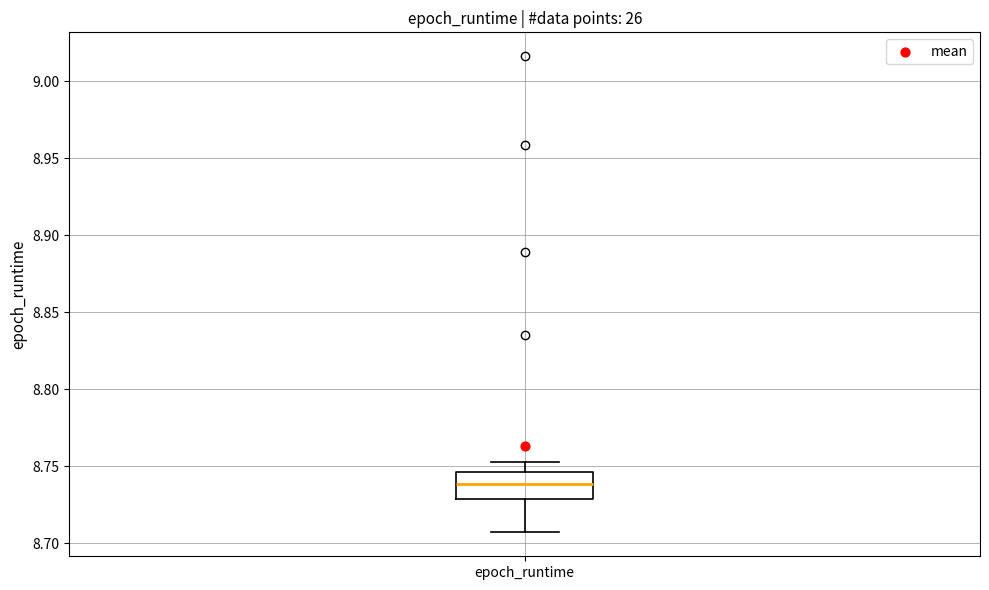

Where does the upper whisker of the box for epoch_runtime end on the y-axis? The values are not printed on the chart, so give them approximately, as read against the axis.

8.755